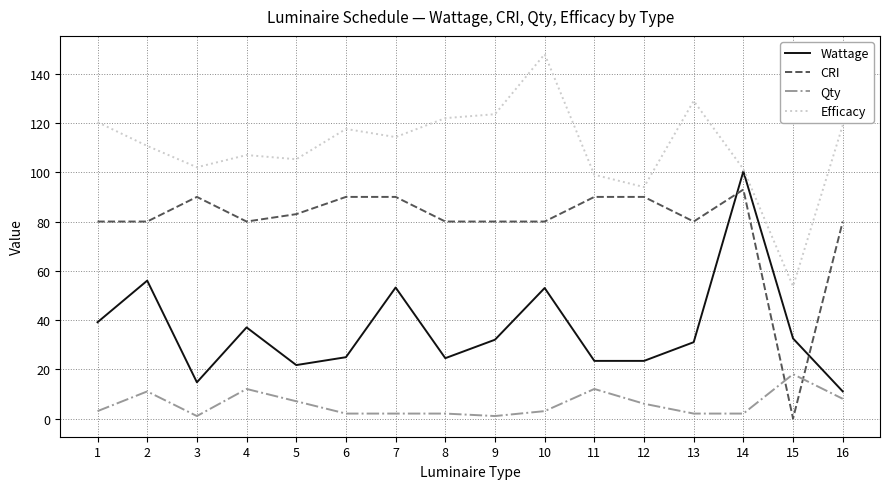

True or false: Wattage has a value of 43.8 at 9.

False